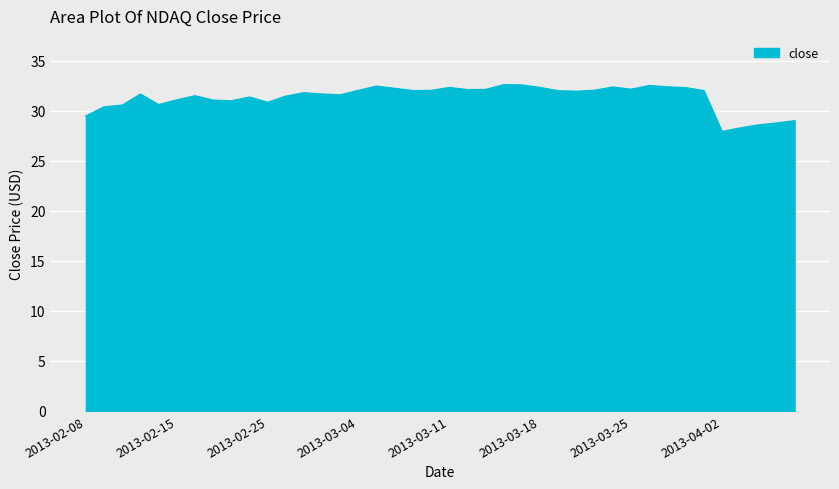

What is the smallest value displayed?

27.9